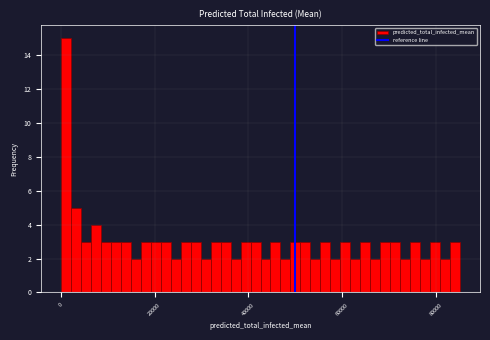

Around what value on the x-axis is the tallest bar? Give the approximate position of its centre, as read against the axis.

2000